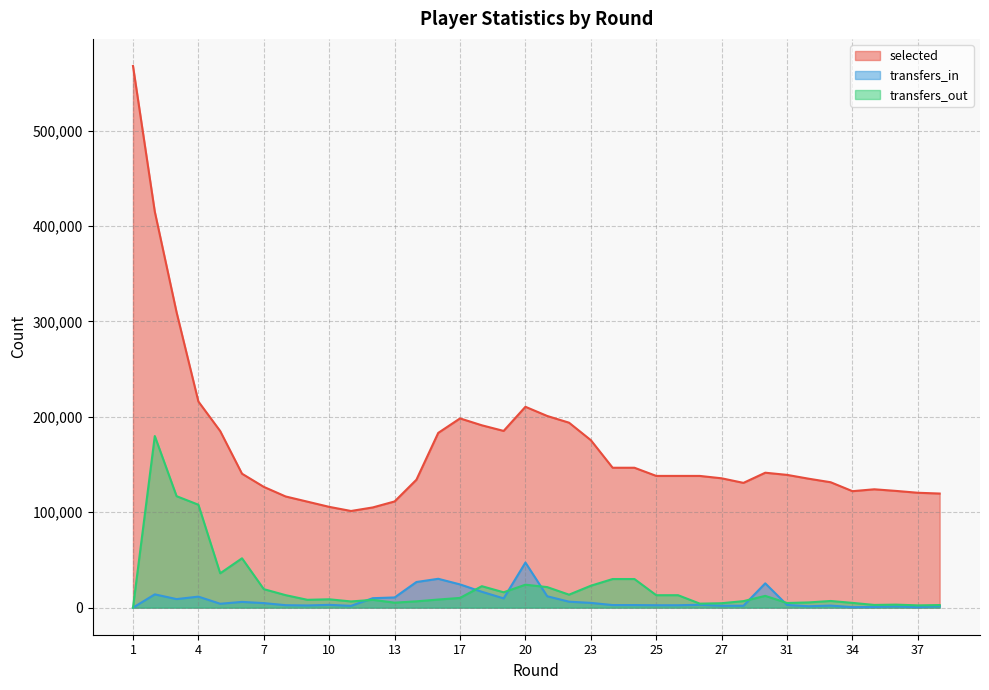

What is the approximate value of transfers_in at 8?

2580